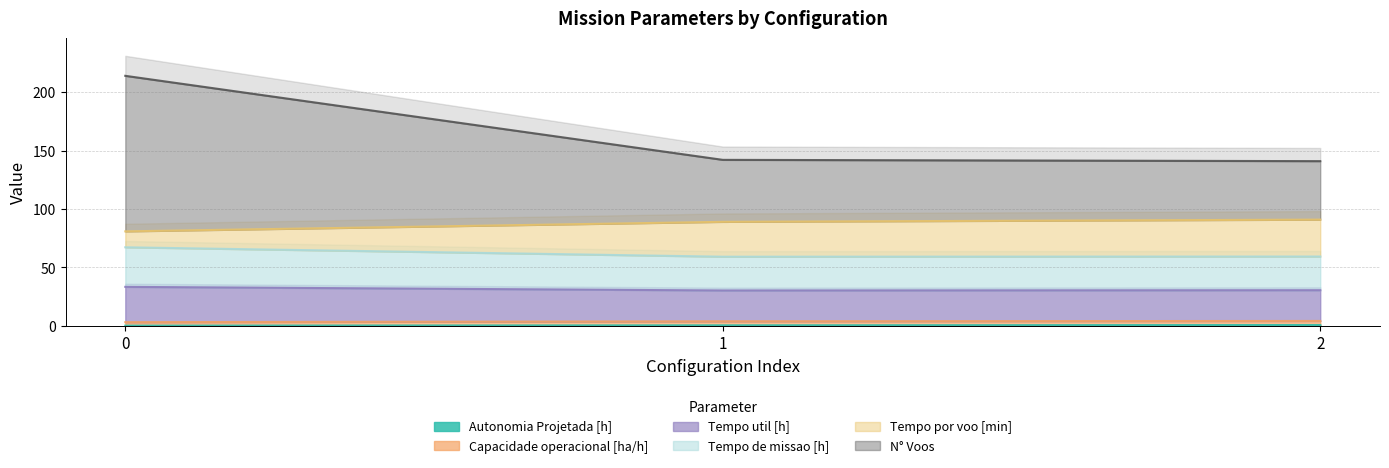

What is the lowest value of the Tempo util [h] series?

30.4